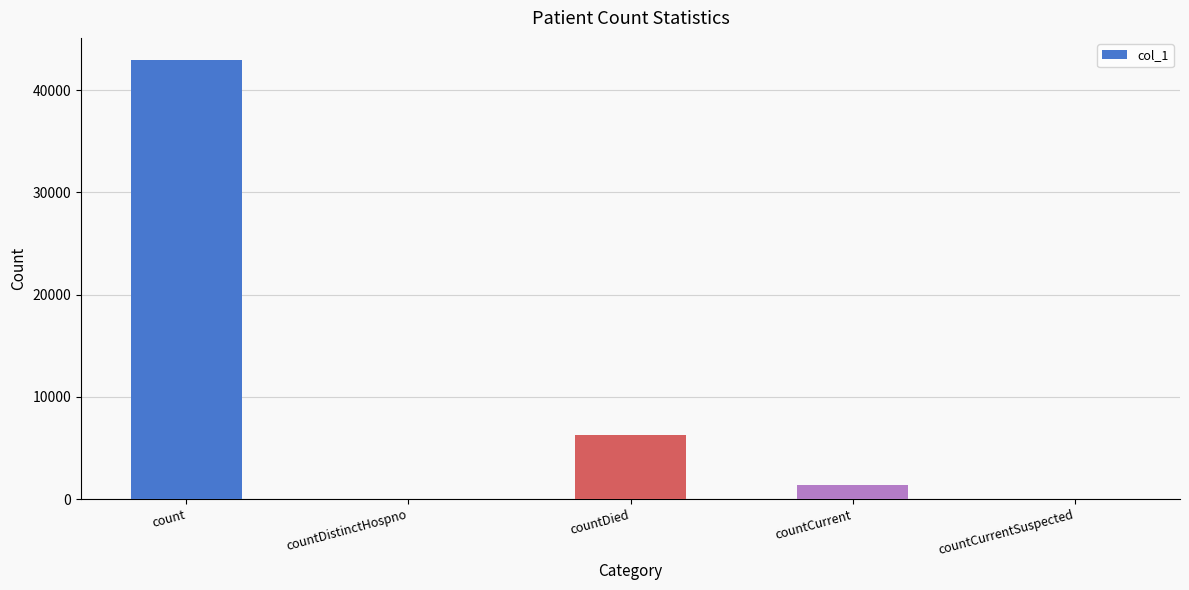

What is the sum of all values?

50672